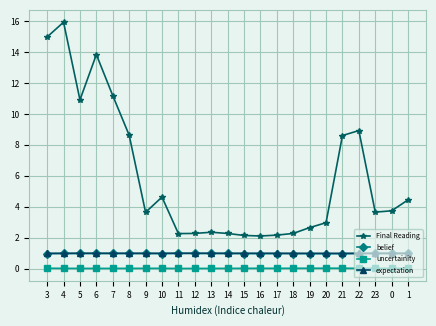

The value of uncertainity at 17 is 0.0. True or false?

True